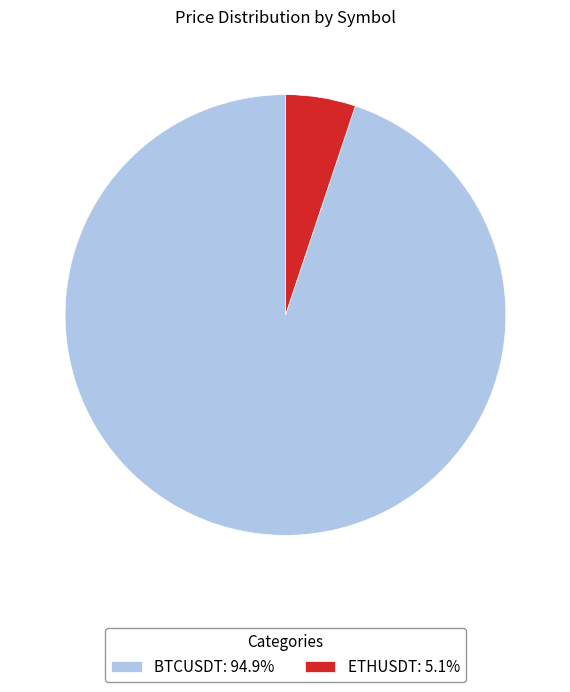

Is ETHUSDT: 5.1% the majority of the pie?

No